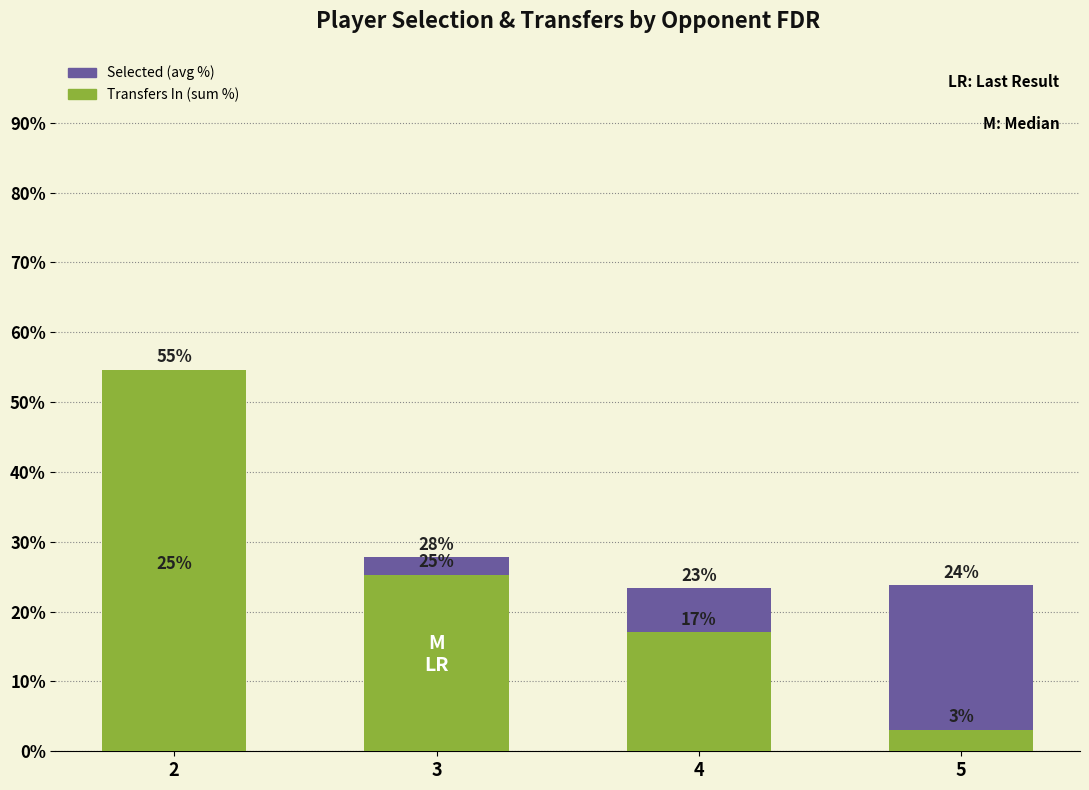

What is the value of the Selected (avg %) bar at the 4th from the left?

23.8